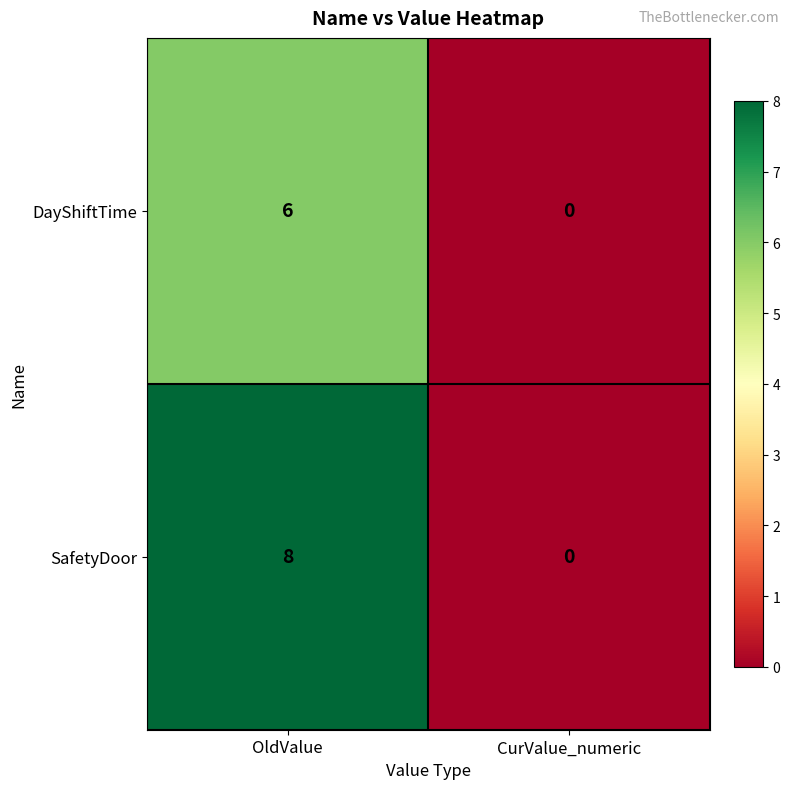

Reading right to left, extract all data points from this chart.

DayShiftTime: CurValue_numeric=0	OldValue=6
SafetyDoor: CurValue_numeric=0	OldValue=8